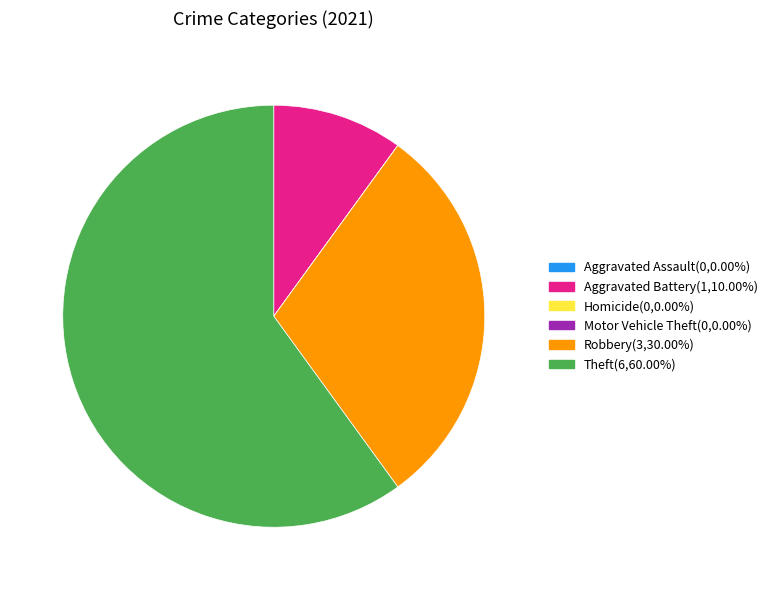

Does any single category account for the majority?

Yes